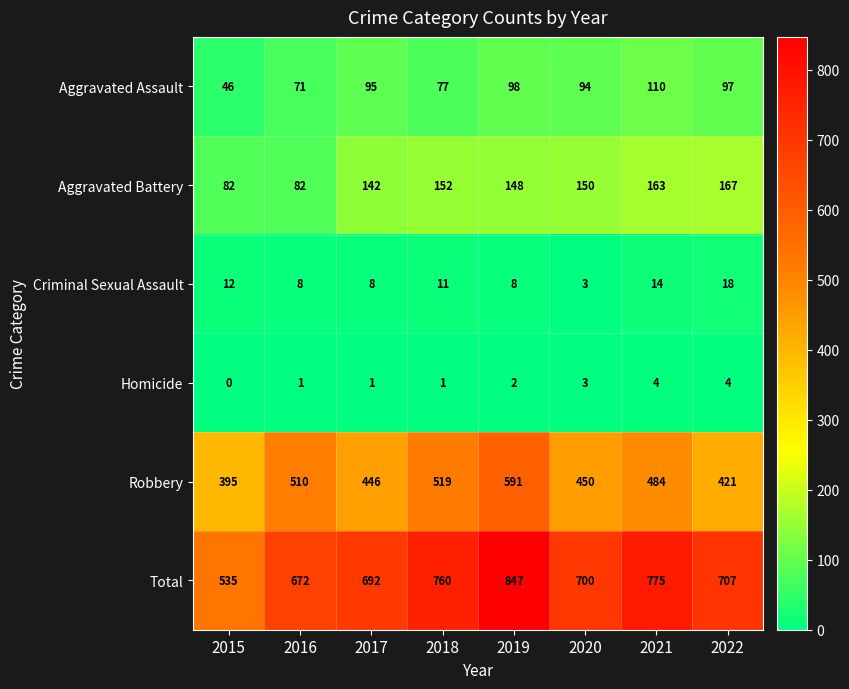

What is the maximum value shown in the chart?

847